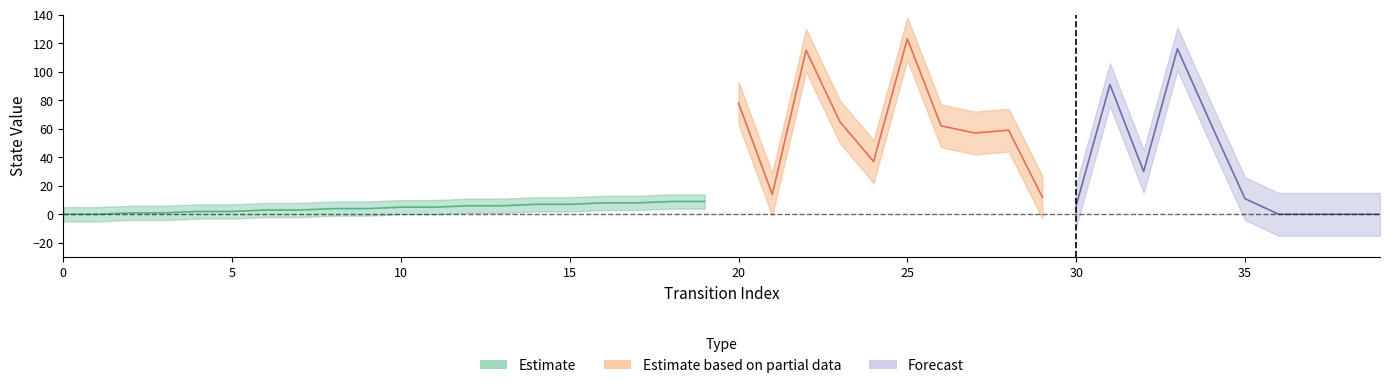

Is the value of output_symbol at 27 greater than the value of destination_state at 28?

No